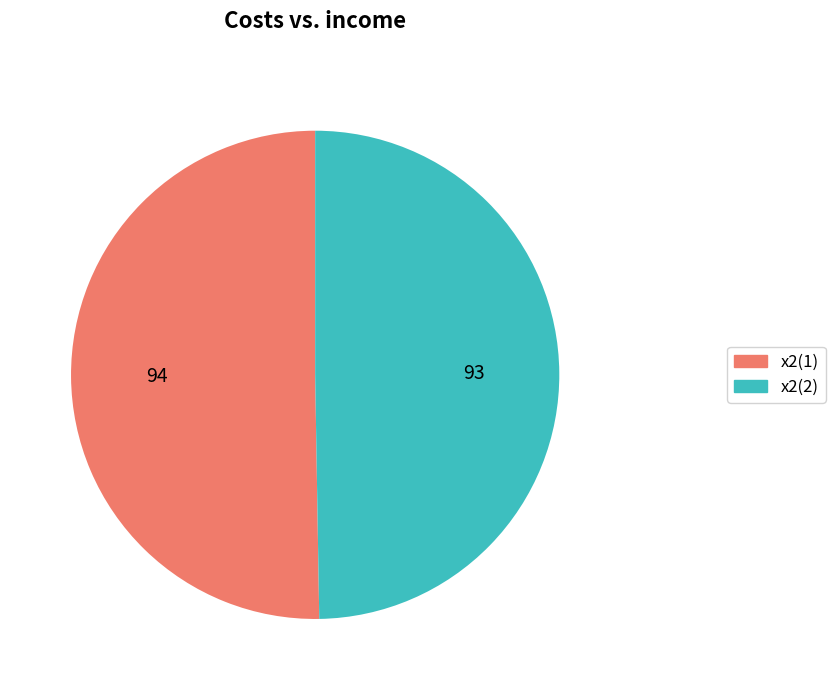

What is the largest slice in the pie chart?

x2(1)